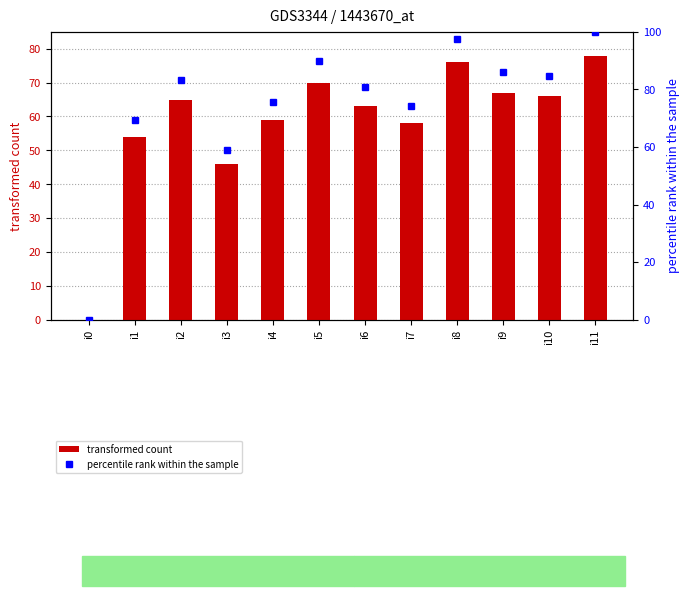

Is the value of transformed count at i0 greater than the value of percentile rank within the sample at i10?

No